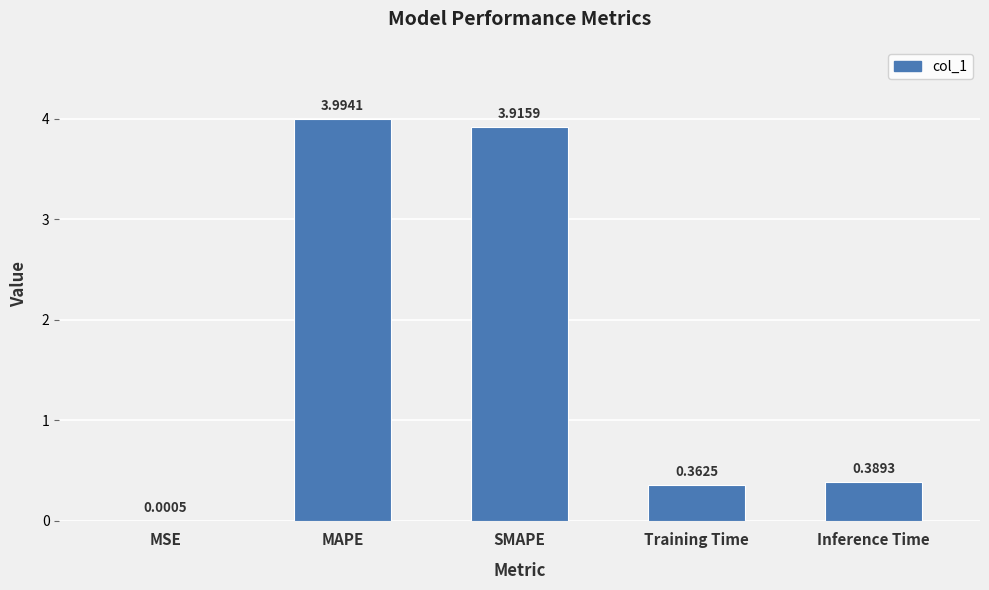

What is the maximum value shown in the chart?

4.0